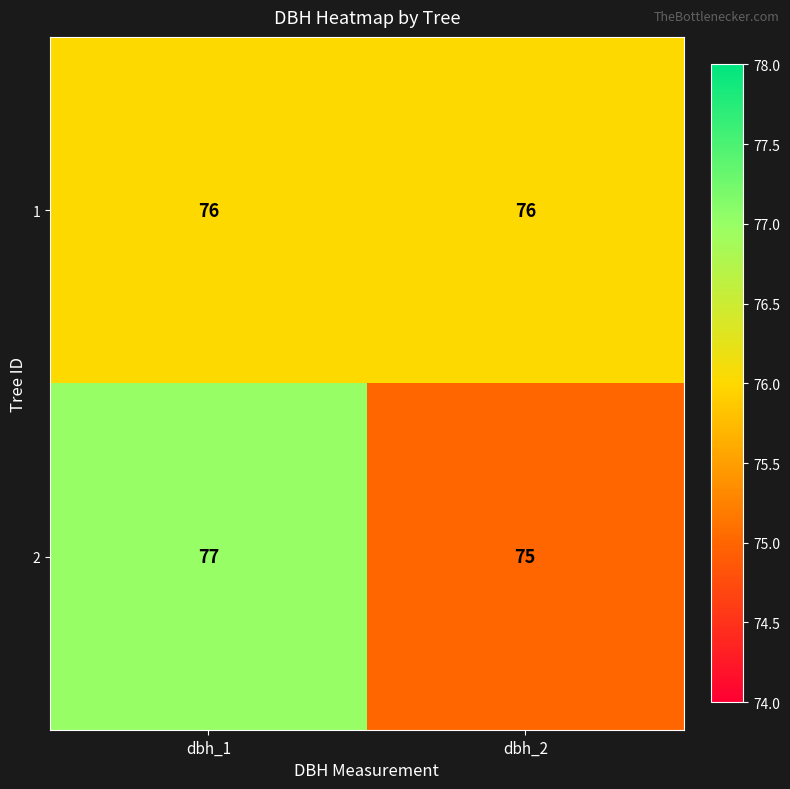

What value does the 2 series have at dbh_2?

75